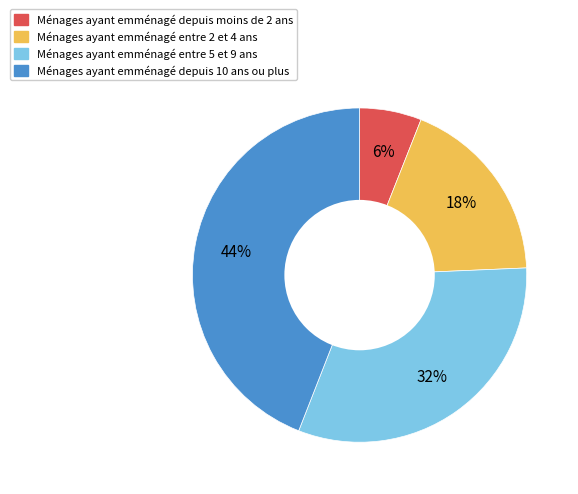

Is there a majority slice in this chart?

No